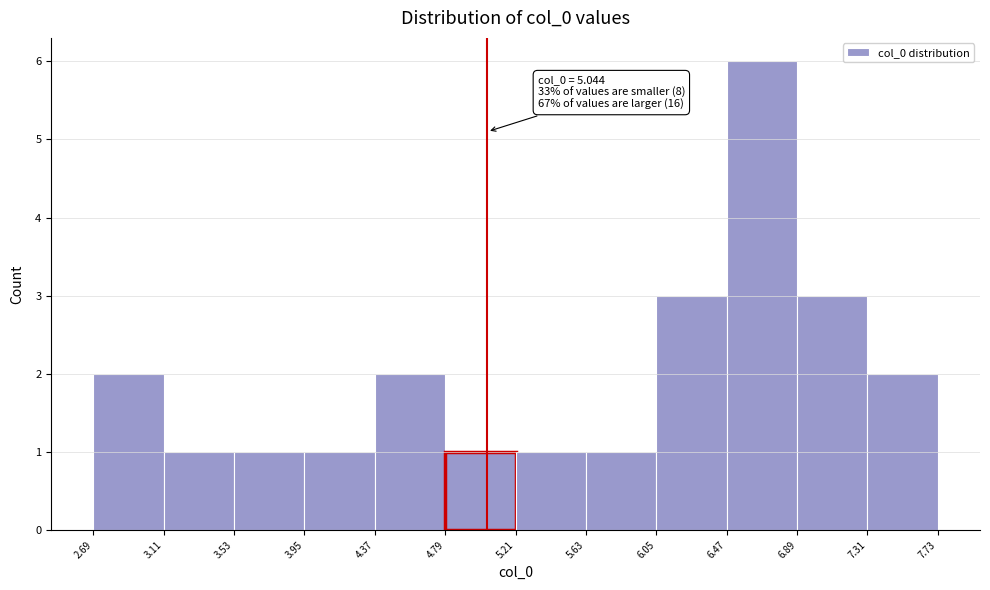

Which range on the x-axis has the tallest bar?

6.47 to 6.89